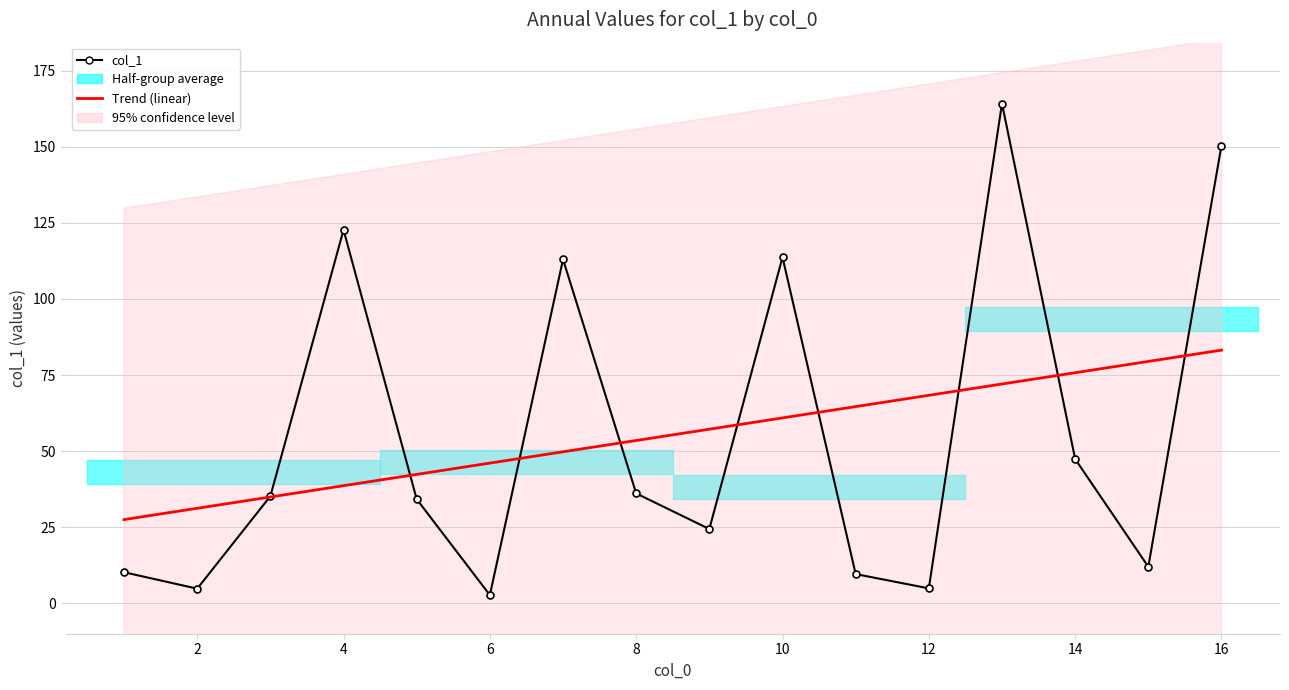

Reading left to right, what are all the values shown in this chart?

col_1: 10.2	4.8	35.2	122.7	34.2	2.7	113.0	36.1	24.4	113.7	9.6	4.9	164.2	47.4	12.0	150.4
Trend (linear): 27.5	31.2	34.9	38.6	42.4	46.1	49.8	53.5	57.2	60.9	64.6	68.3	72.0	75.8	79.5	83.2